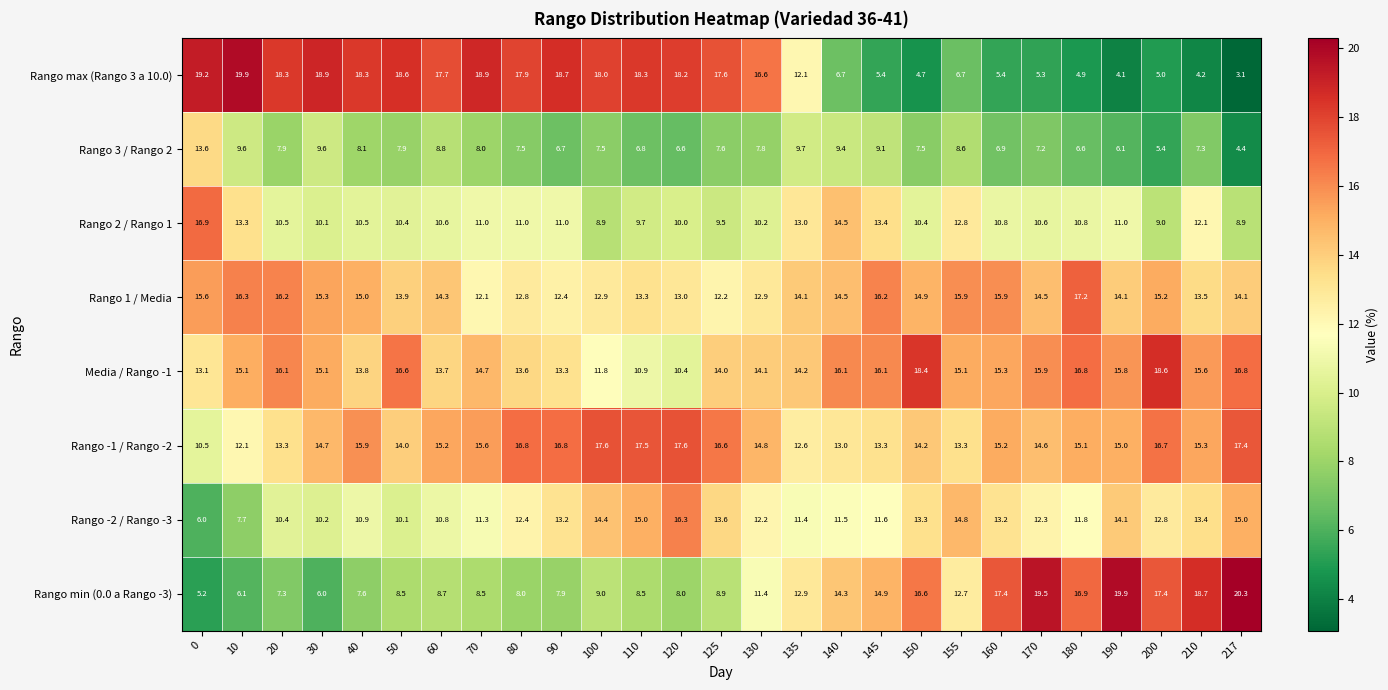

At how many categories does at least one series exceed 11?

27